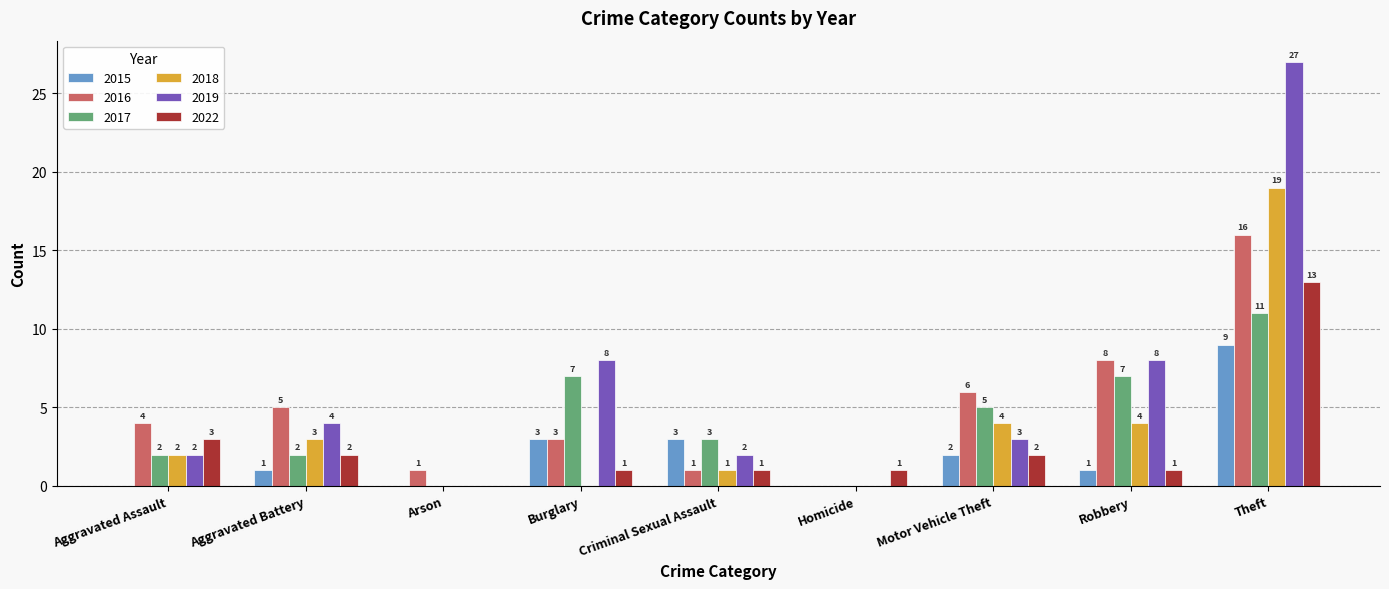

The value of 2022 at Motor Vehicle Theft is 2. True or false?

True